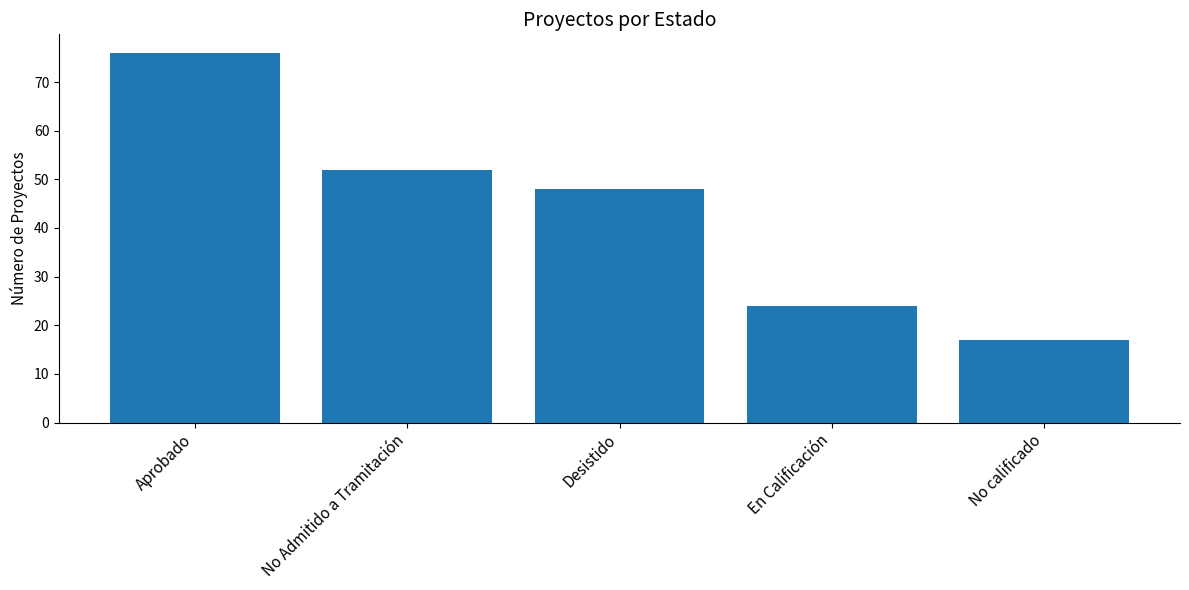

True or false: the data shows 22 at Aprobado.

False